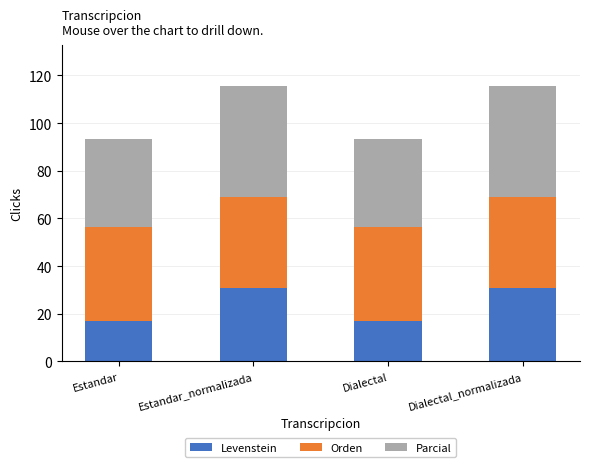

What is the highest value of the Levenstein series?

30.9